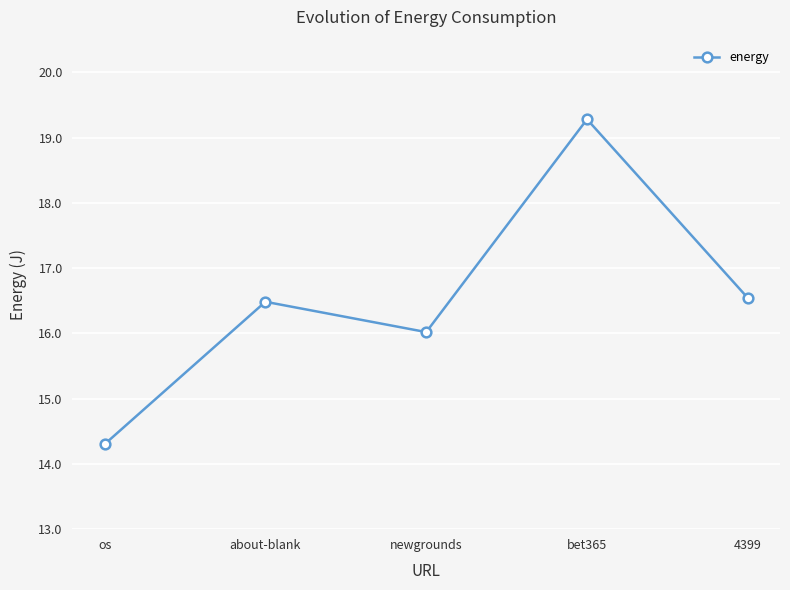

At which category does the data reach its first local valley?

newgrounds